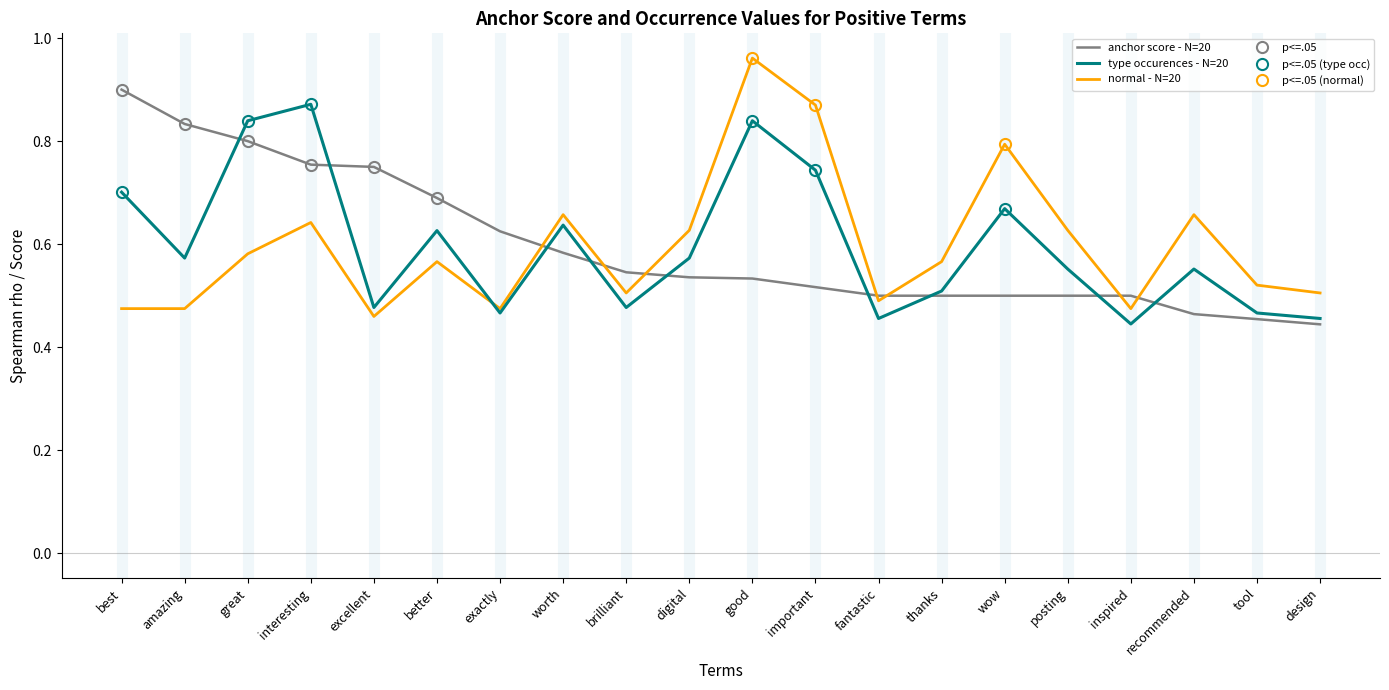

What position from the right is thanks?

7